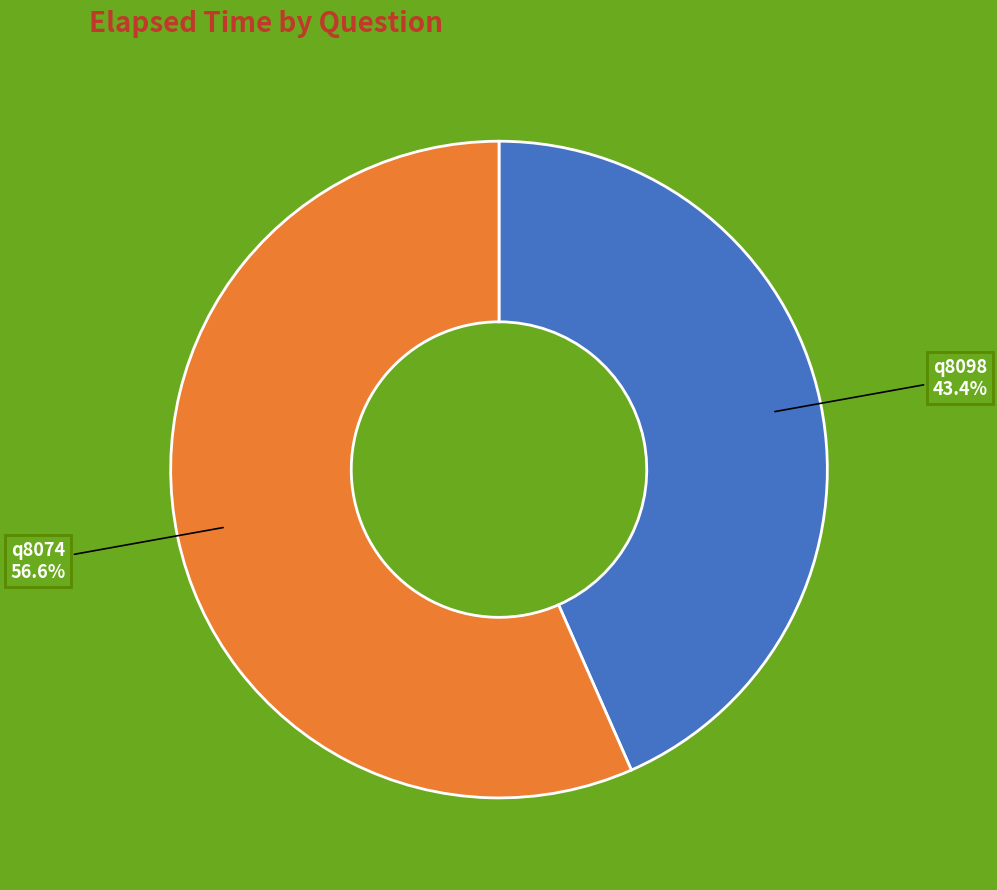

Is the sum of q8098 and q8074 greater than half?

Yes